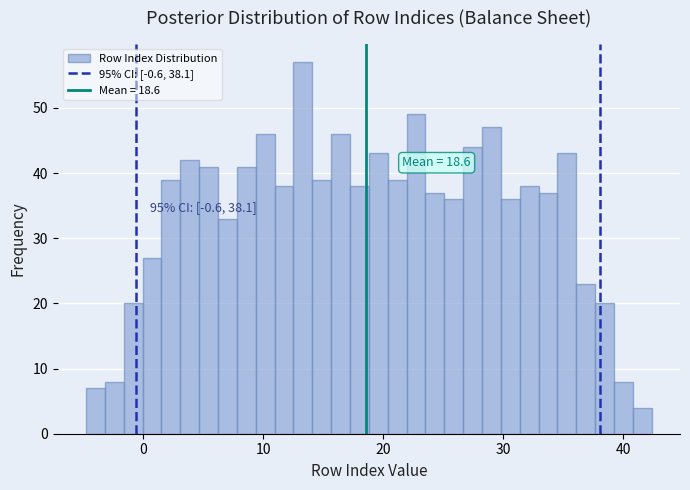

Around what value on the x-axis is the tallest bar? Give the approximate position of its centre, as read against the axis.

13